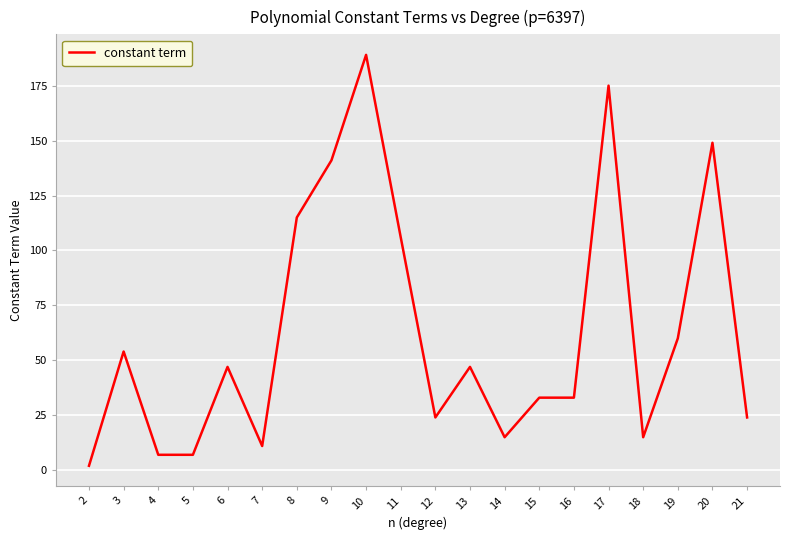

Reading left to right, extract all data points from this chart.

2	54	7	7	47	11	115	141	189	106	24	47	15	33	33	175	15	60	149	24